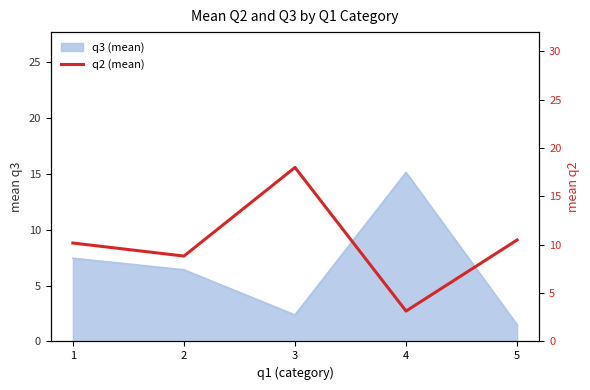

Does the chart have visible grid lines?

No